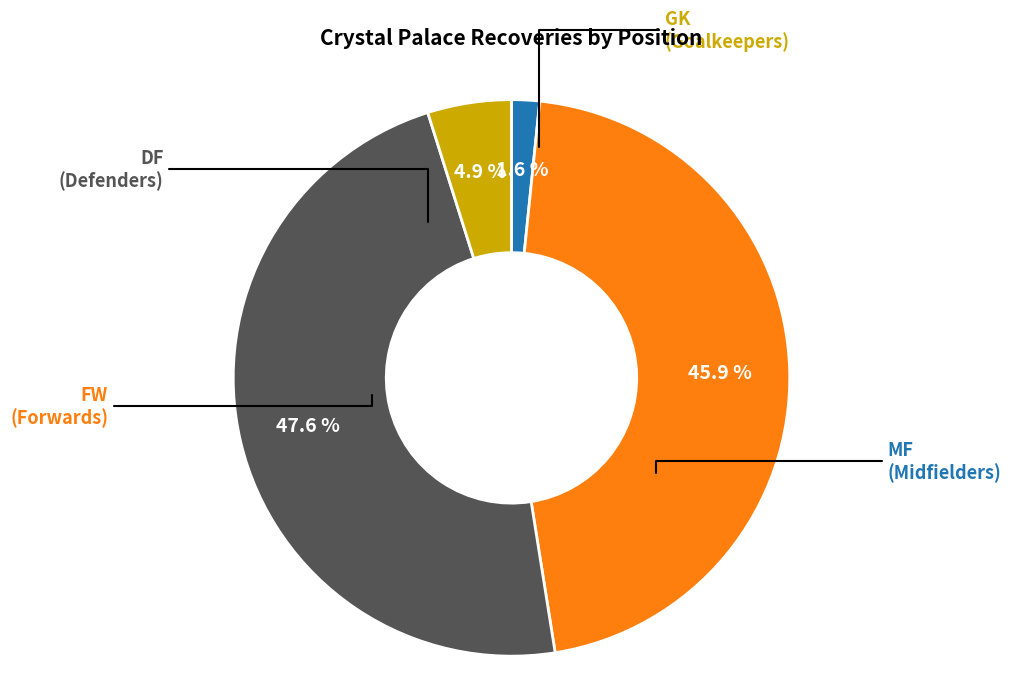

Does any single category account for the majority?

No